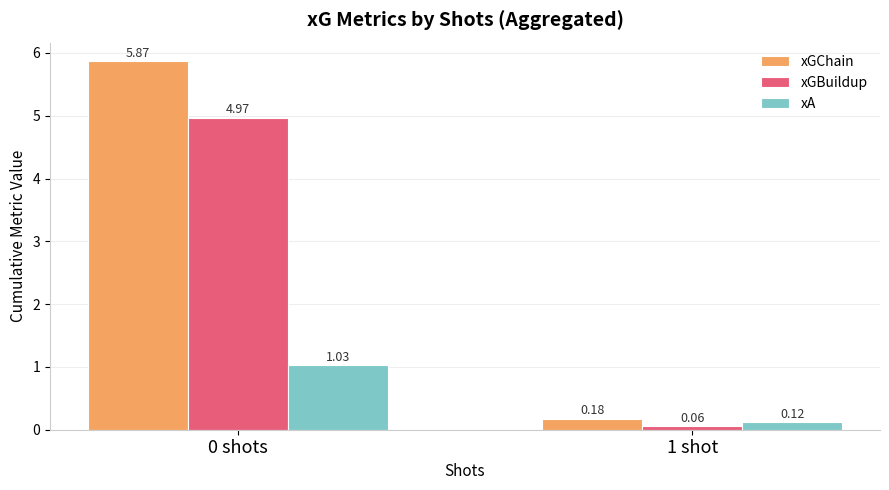

Rank the series by their maximum value, from highest to lowest.

xGChain, xGBuildup, xA